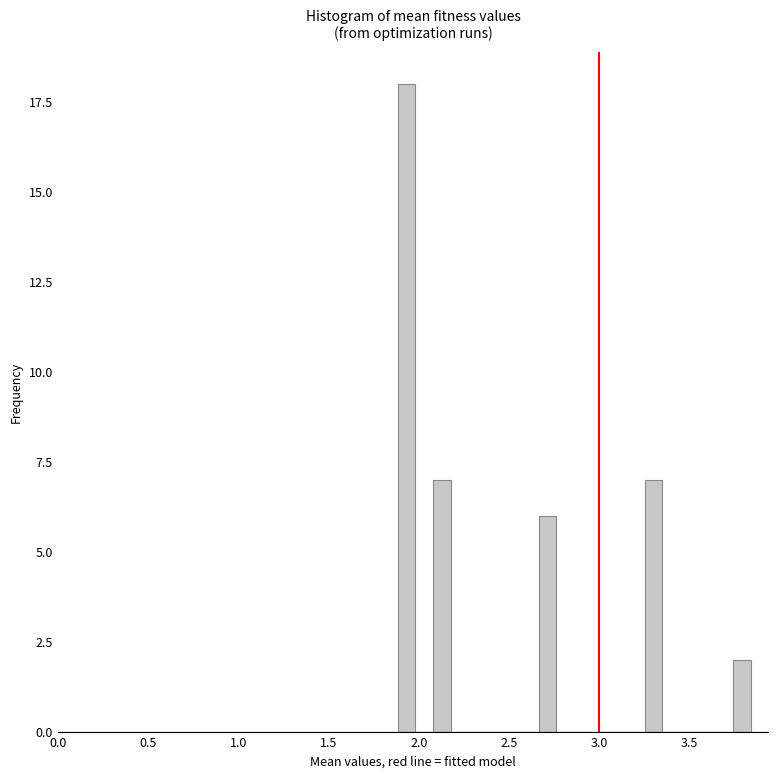

Around what value on the x-axis is the tallest bar? Give the approximate position of its centre, as read against the axis.

1.95